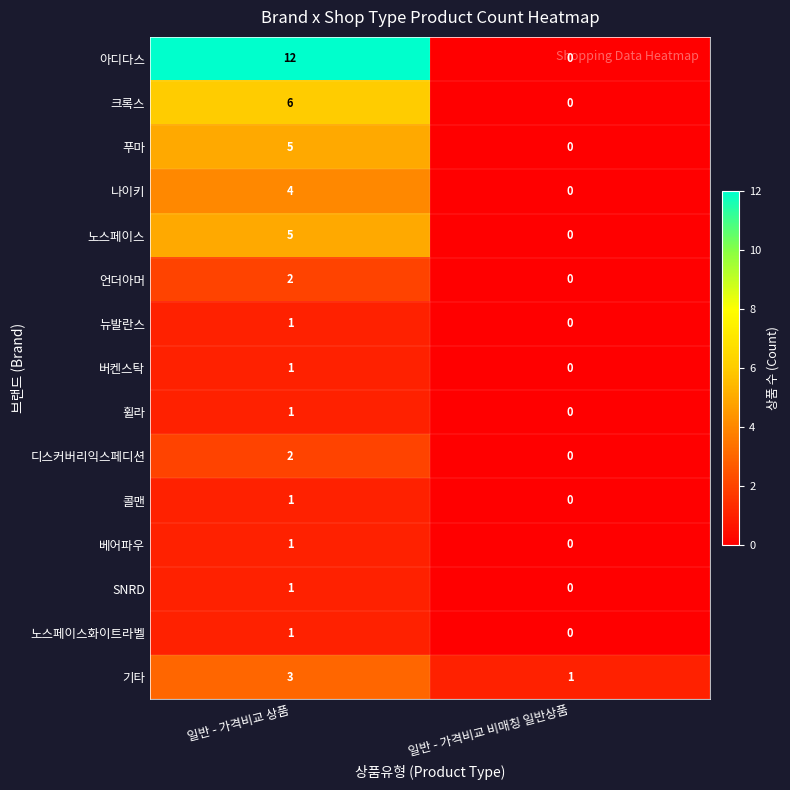

Which series changed the most between 일반 - 가격비교 상품 and 일반 - 가격비교 비매칭 일반상품?

아디다스